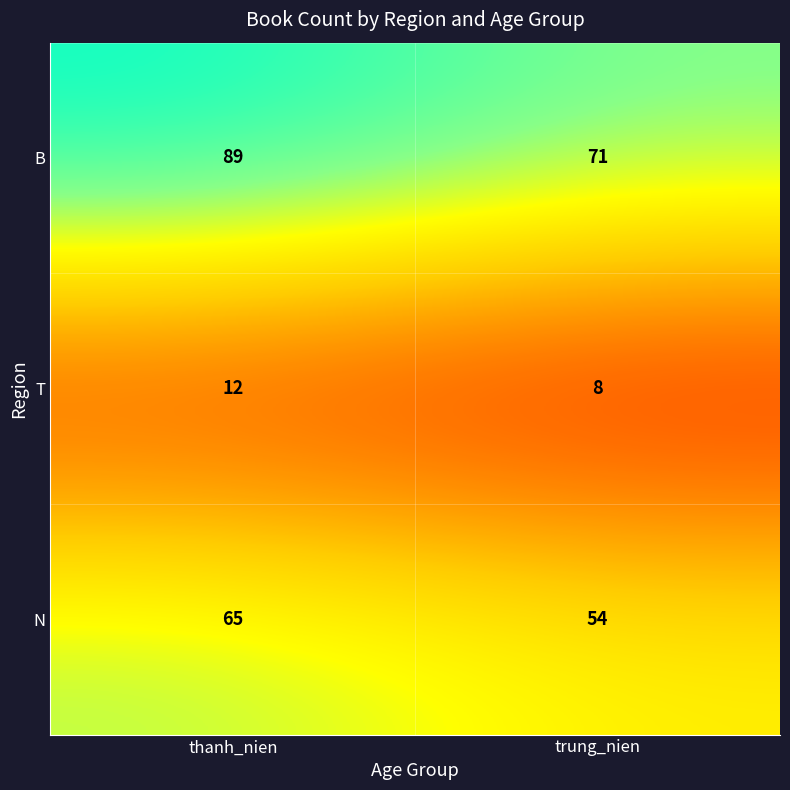

Reading right to left, what are all the values shown in this chart?

B: trung_nien=71	thanh_nien=89
T: trung_nien=8	thanh_nien=12
N: trung_nien=54	thanh_nien=65